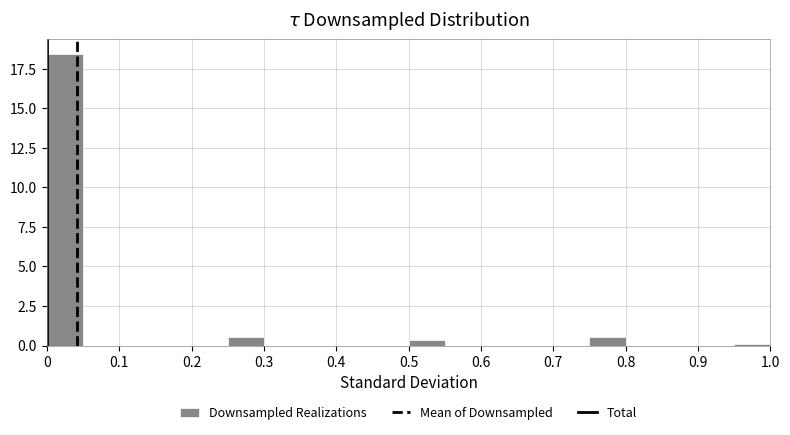

What is the height of the bar covering 0.75 to 0.80 on the x-axis? The values are not printed on the chart, so give them approximately, as read against the axis.

0.5